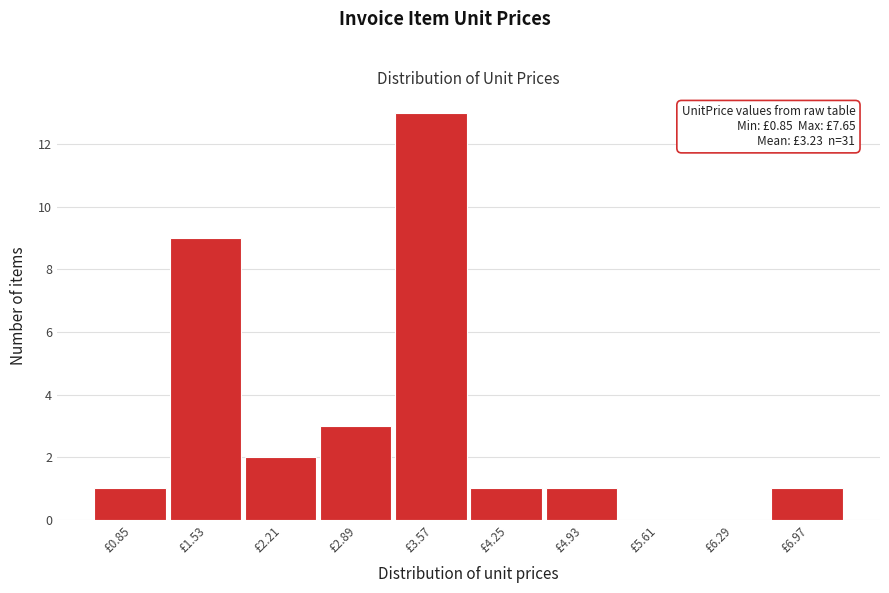

Reading left to right, transcribe all the data shown in this chart.

£0.85=1	£1.53=9	£2.21=2	£2.89=3	£3.57=13	£4.25=1	£4.93=1	£5.61=0	£6.29=0	£6.97=1